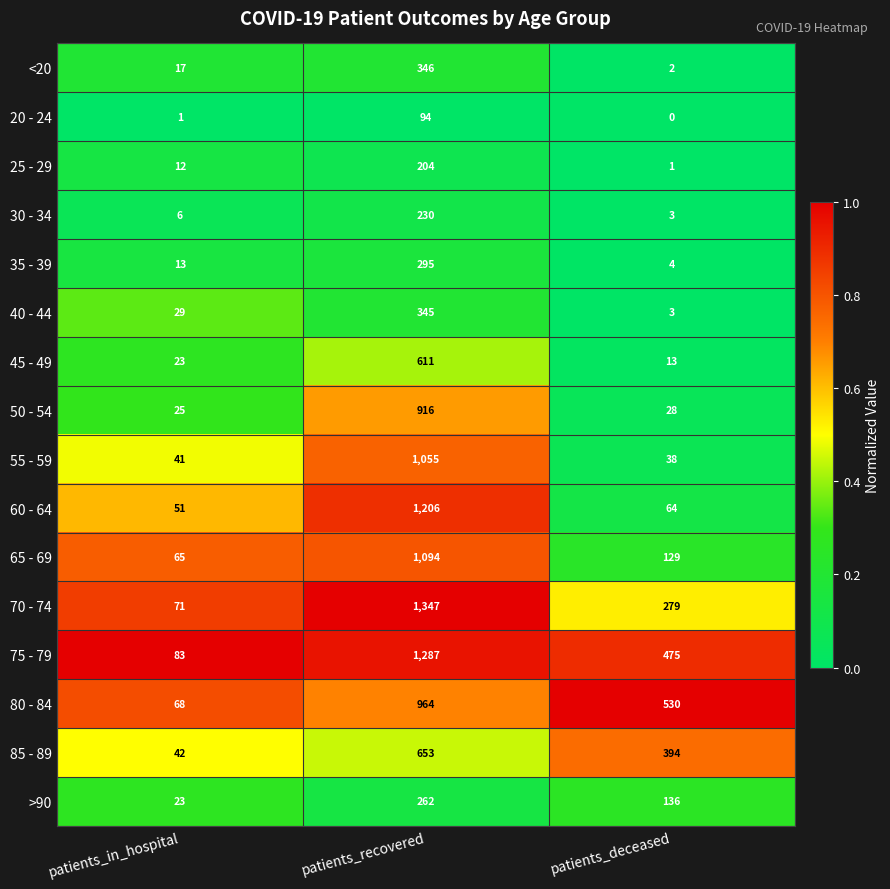

Is it true that 85 - 89 equals 251 at patients_deceased?

False